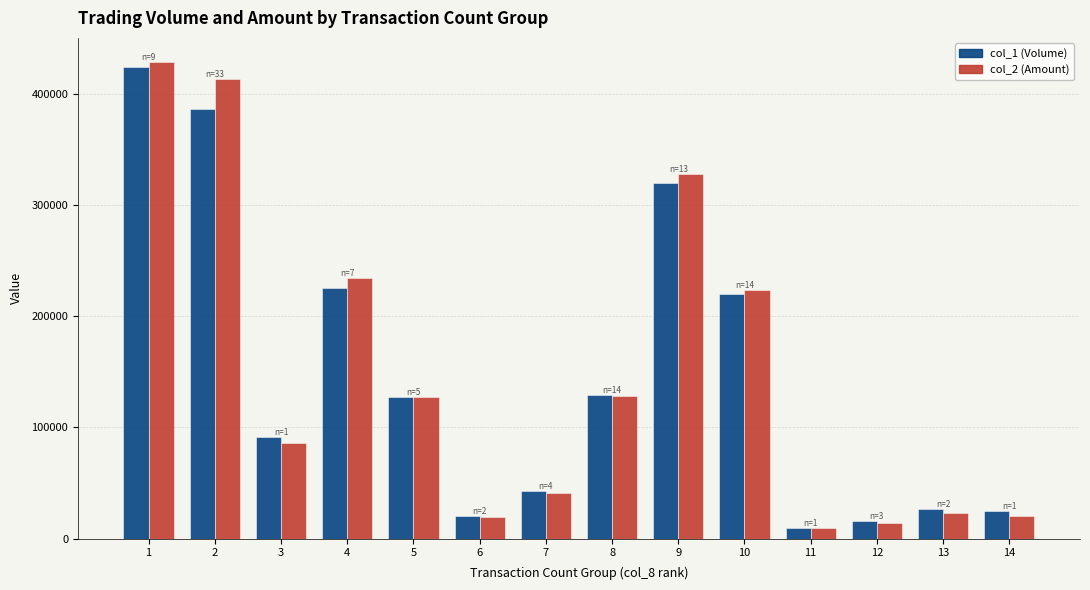

Between 2 and 10, which series saw the biggest shift?

col_2 (Amount)